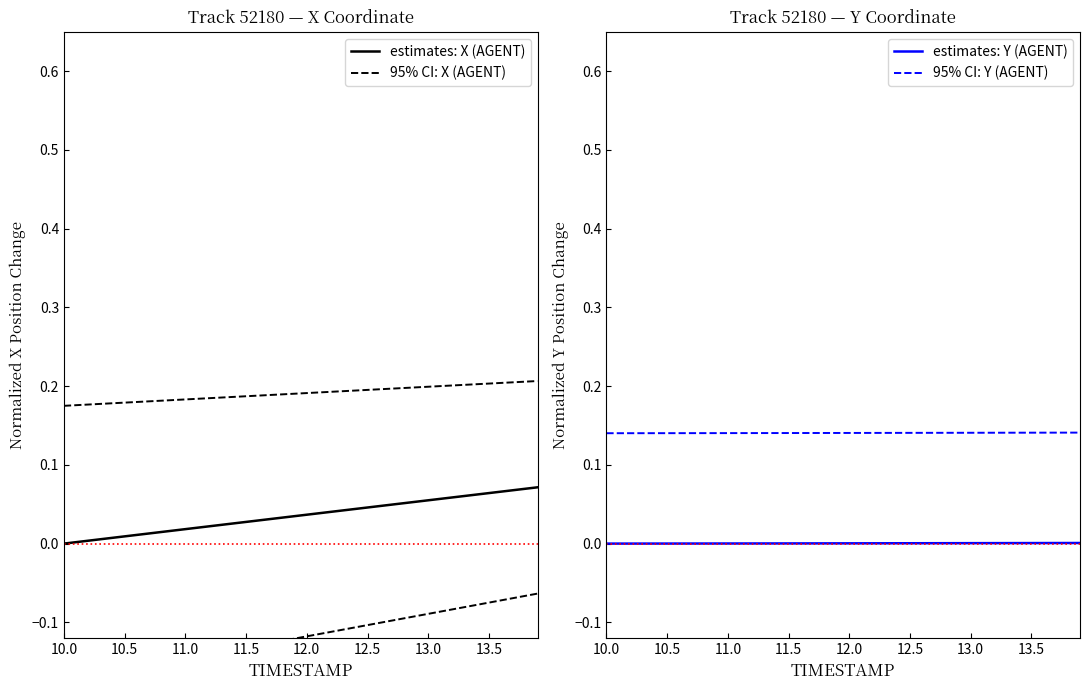

What is the difference between the second highest and second lowest values in the estimates: X (AGENT) series?

0.1